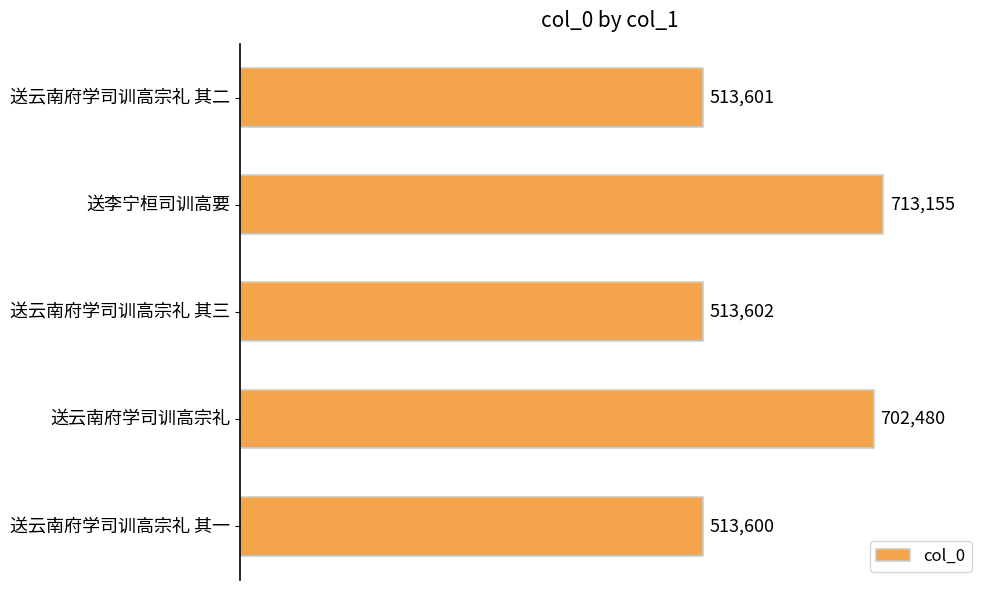

What is the approximate value at 送云南府学司训高宗礼 其一?

513600